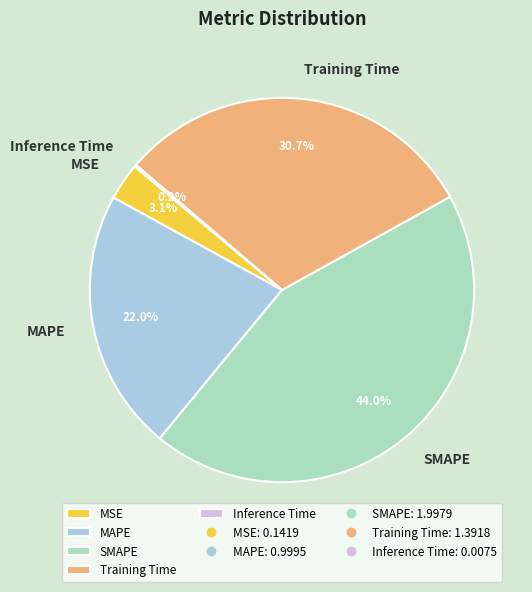

Which slice is the largest?

SMAPE